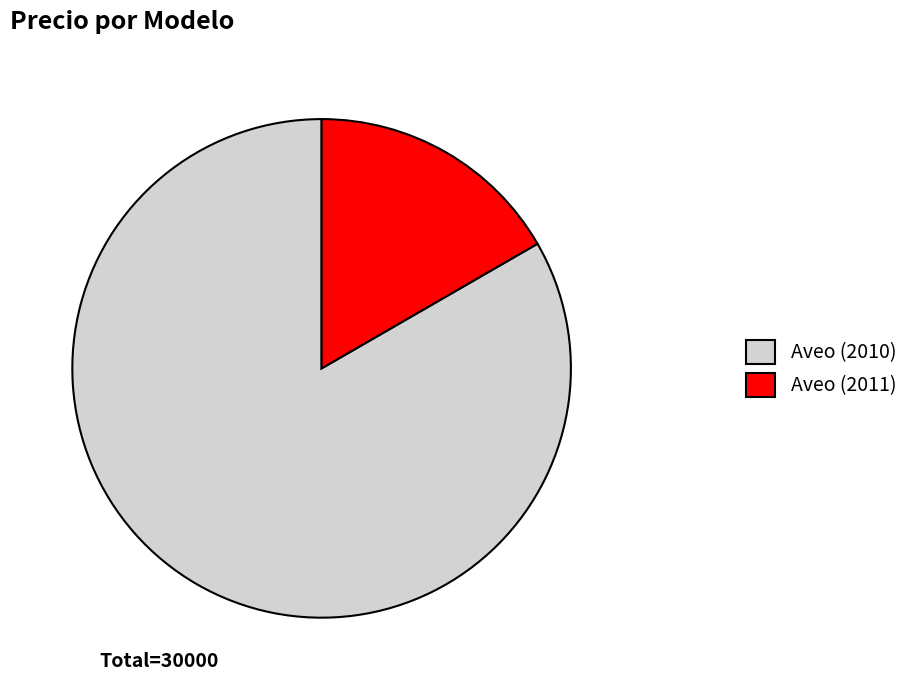

Which category has the biggest portion of the pie?

Aveo (2010)